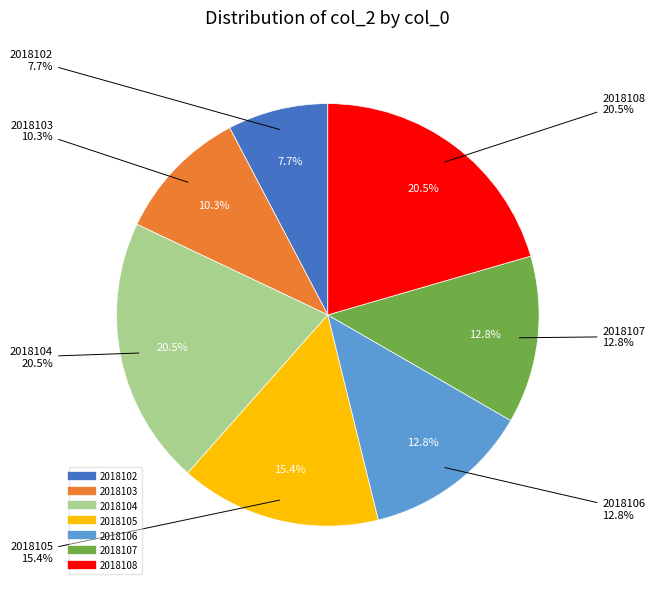

What percentage is the 2018103 slice, to the nearest percent?

10%